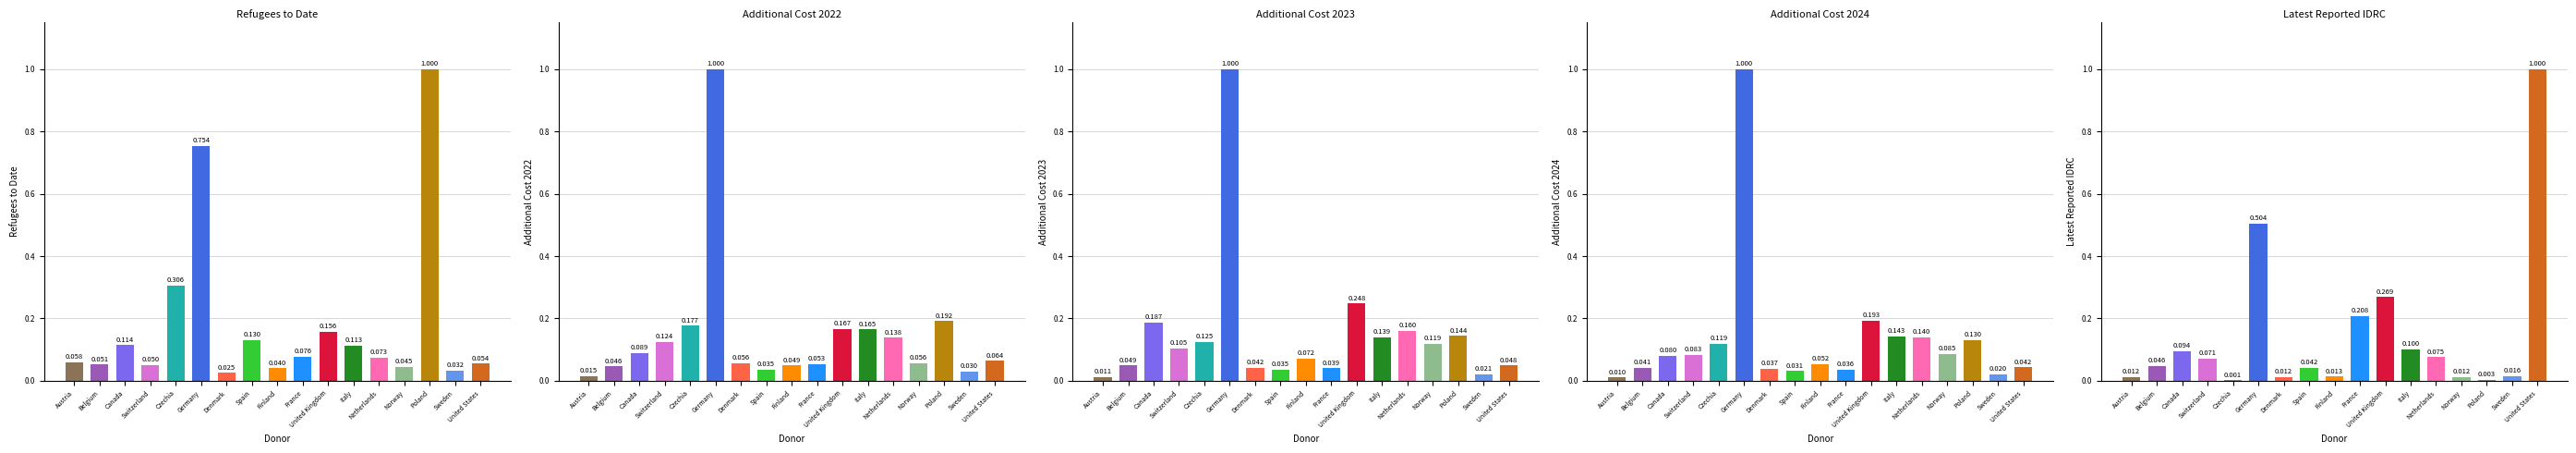

What is the sum of all refugees_to_date values?

3.1